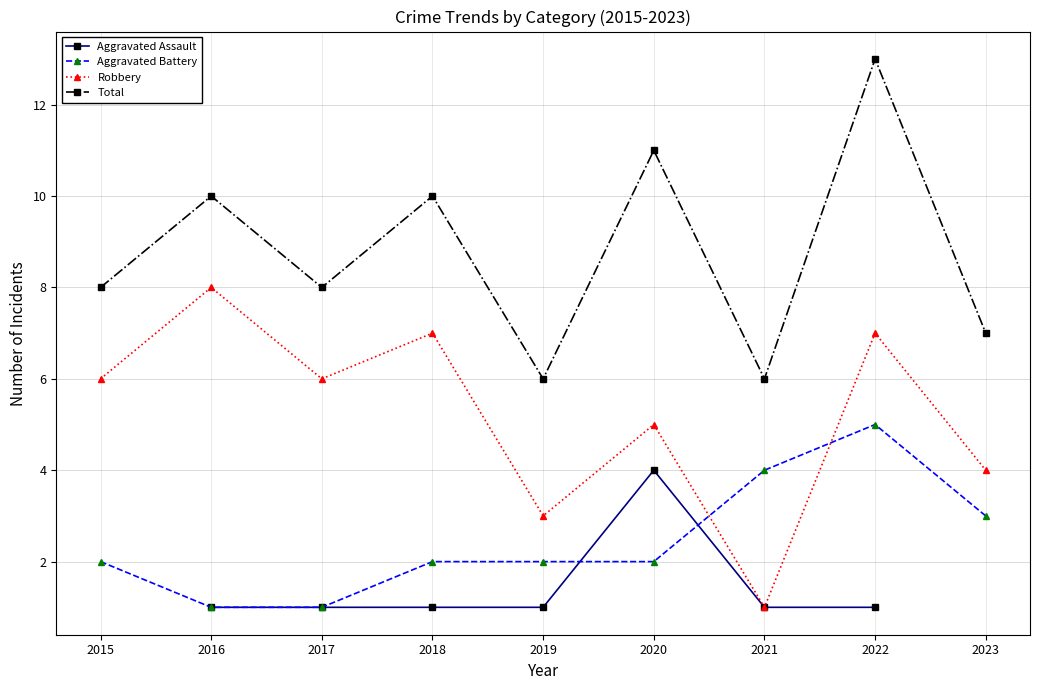

Where is the first local minimum for Robbery?

2017